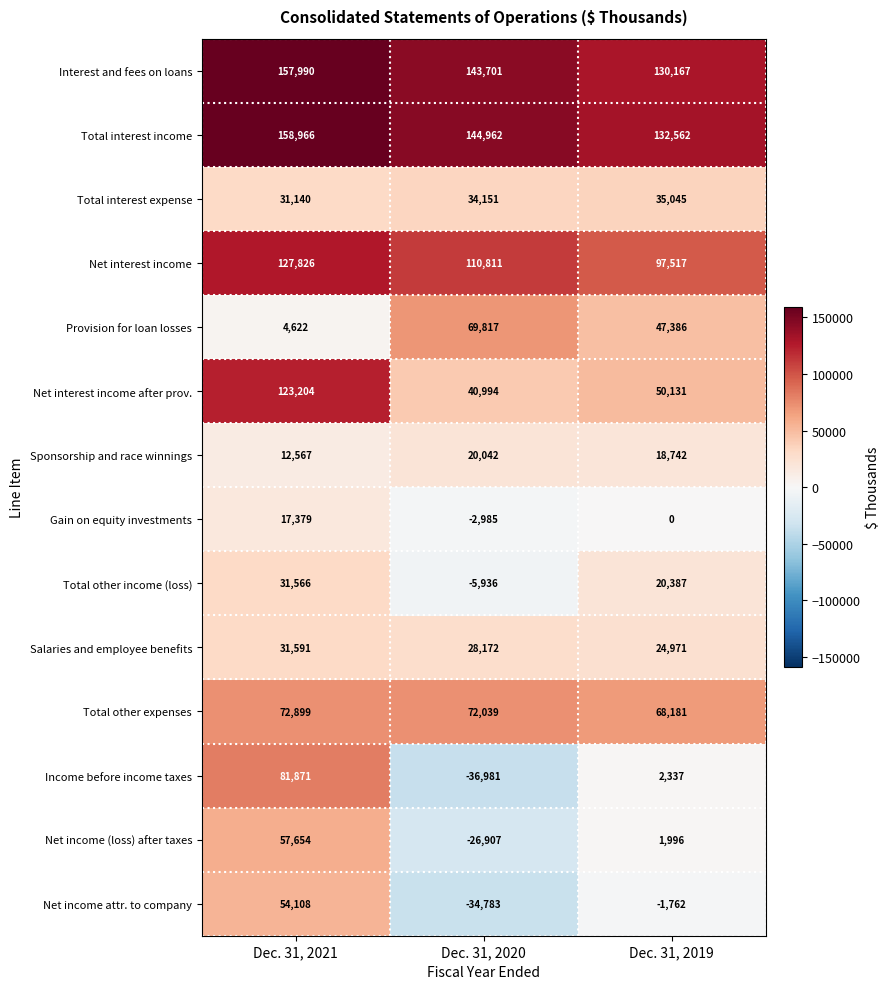

At which label does Net income (loss) after taxes first exceed 1996?

Dec. 31, 2021